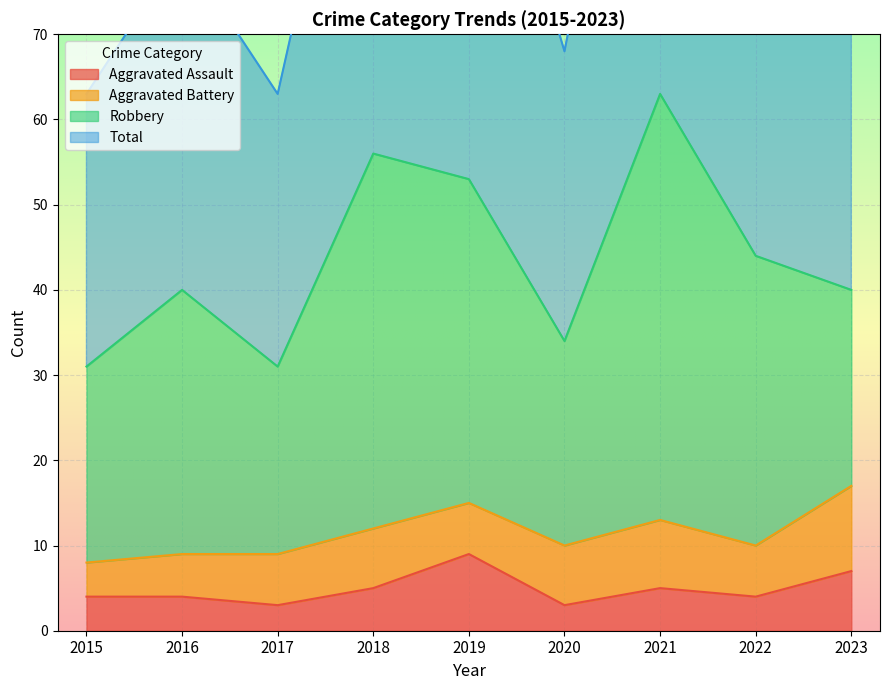

What is the maximum value for Aggravated Assault?

9